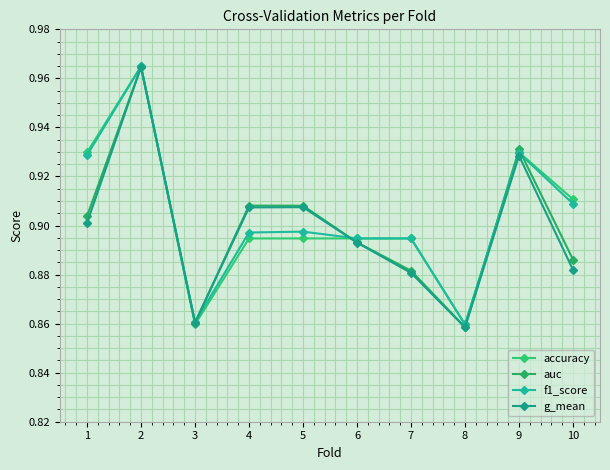

True or false: accuracy has a value of 1.5 at 4.

False